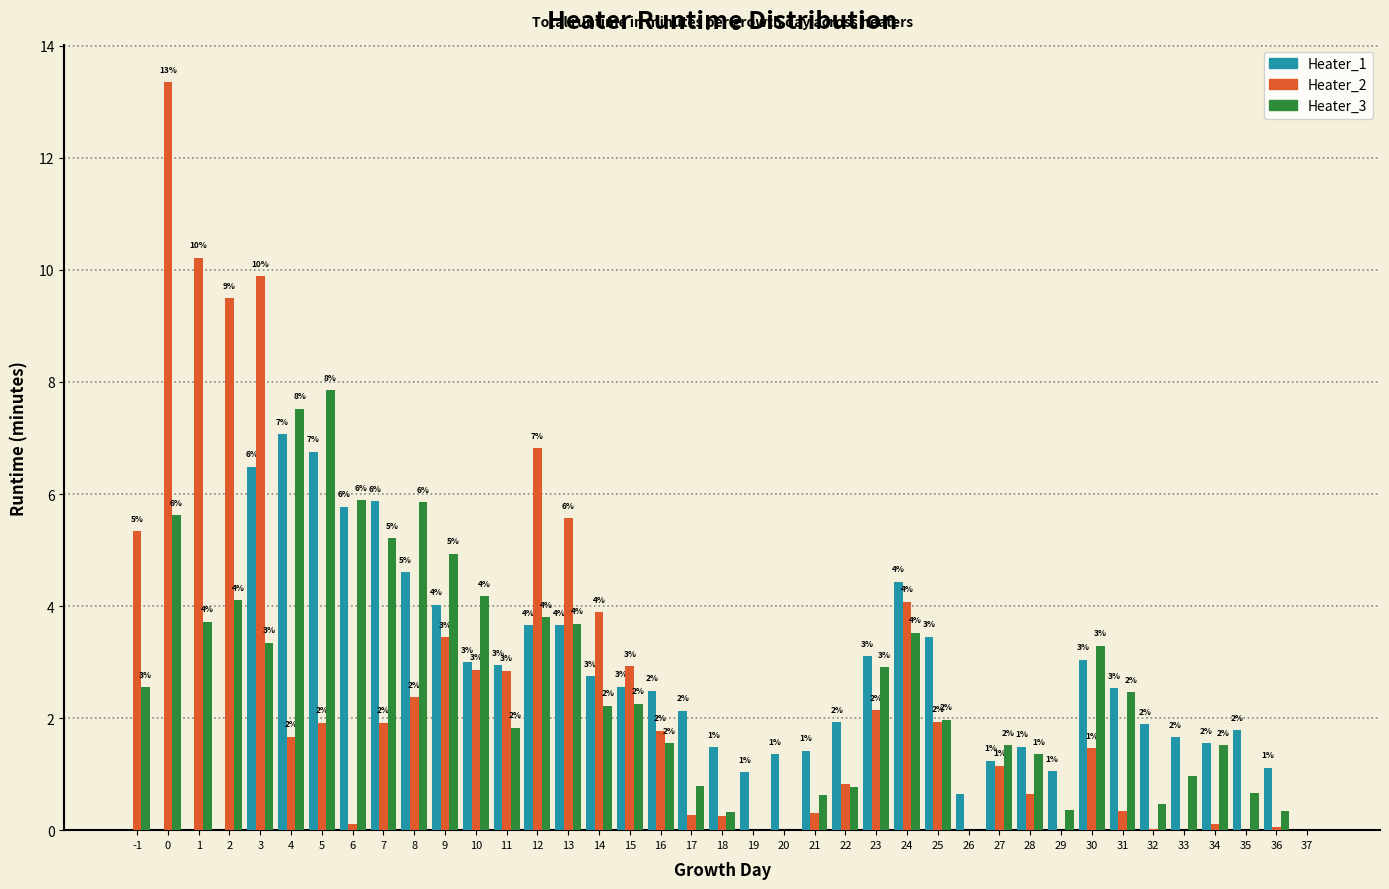

Is it true that Heater_2 equals -6.1 at 19?

False